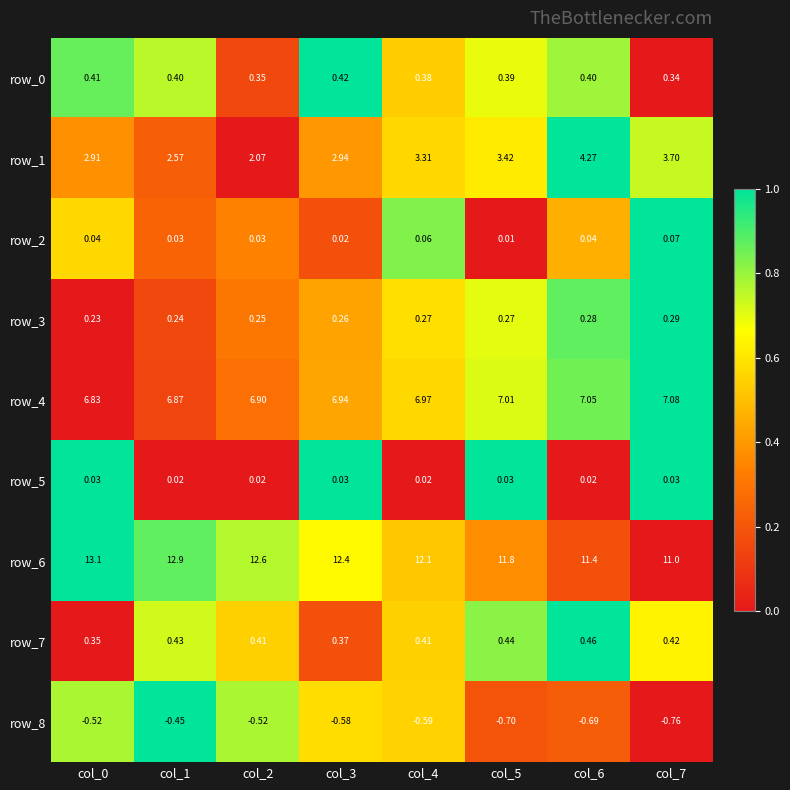

Between col_0 and col_3, which series saw the biggest shift?

row_6